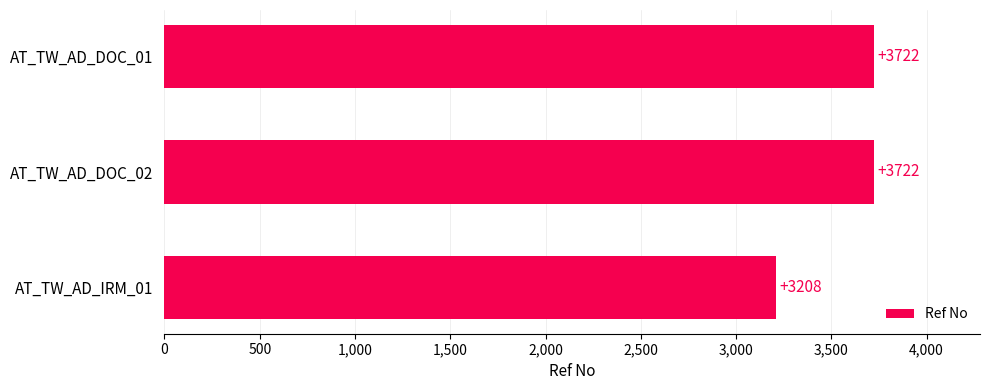

How many bars are there in total?

3